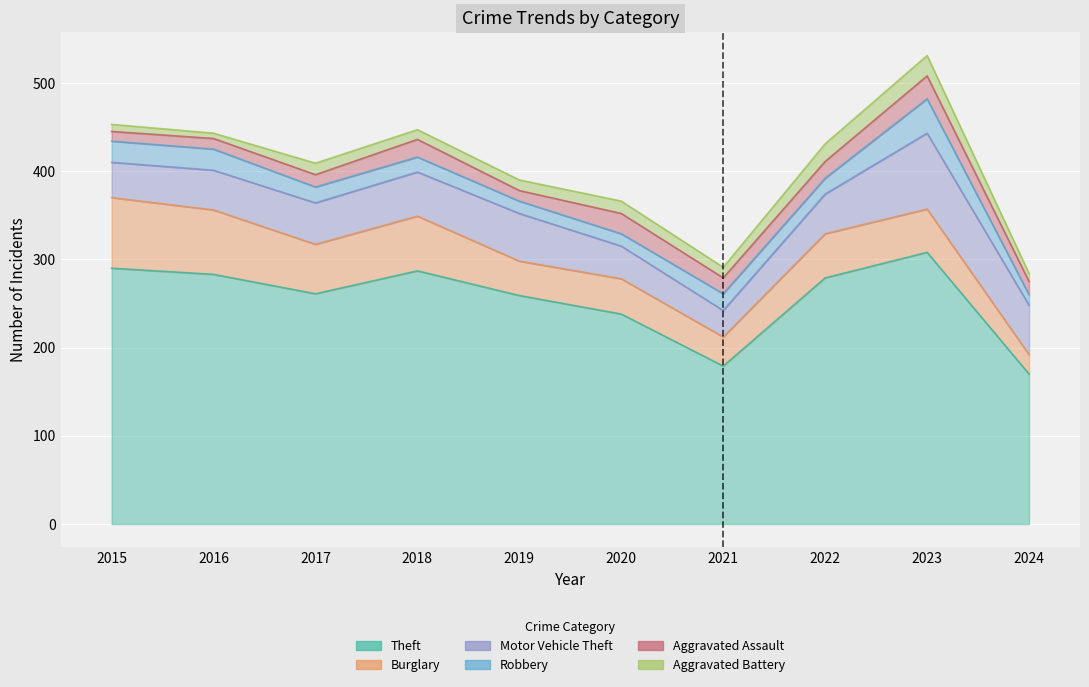

How many interior local peaks does the Theft series have?

2